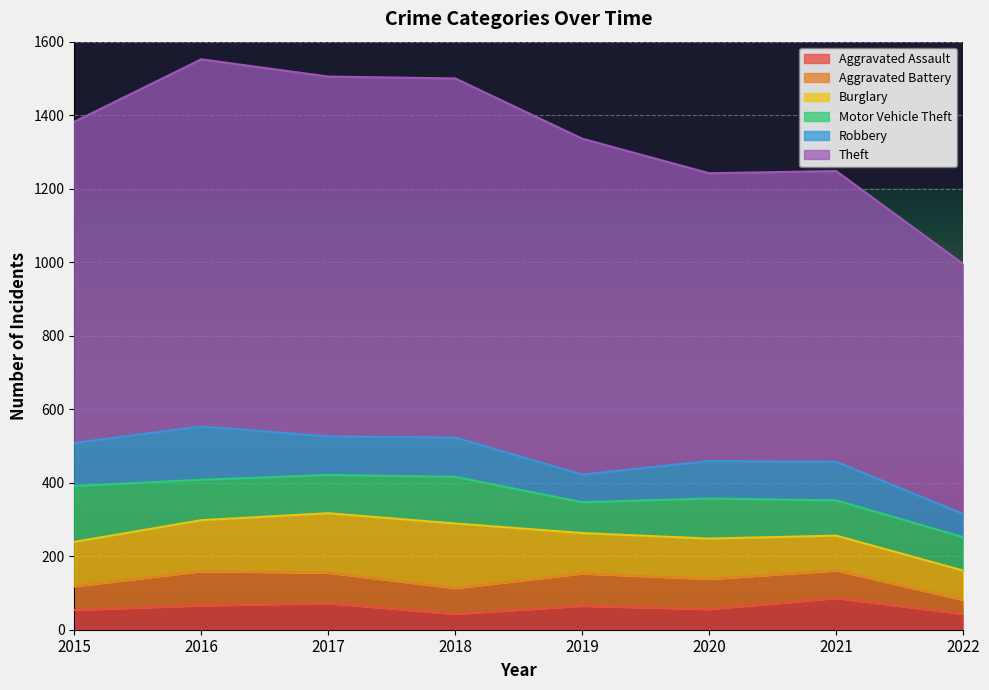

Reading left to right, list all the values displayed in this chart.

Aggravated Assault: 2015=54	2016=66	2017=72	2018=43	2019=65	2020=56	2021=86	2022=43
Aggravated Battery: 2015=64	2016=93	2017=83	2018=70	2019=88	2020=82	2021=75	2022=38
Burglary: 2015=121	2016=139	2017=162	2018=176	2019=110	2020=110	2021=95	2022=80
Motor Vehicle Theft: 2015=152	2016=110	2017=104	2018=127	2019=84	2020=109	2021=96	2022=91
Robbery: 2015=117	2016=145	2017=105	2018=107	2019=75	2020=102	2021=105	2022=63
Theft: 2015=874	2016=999	2017=979	2018=977	2019=914	2020=783	2021=791	2022=680